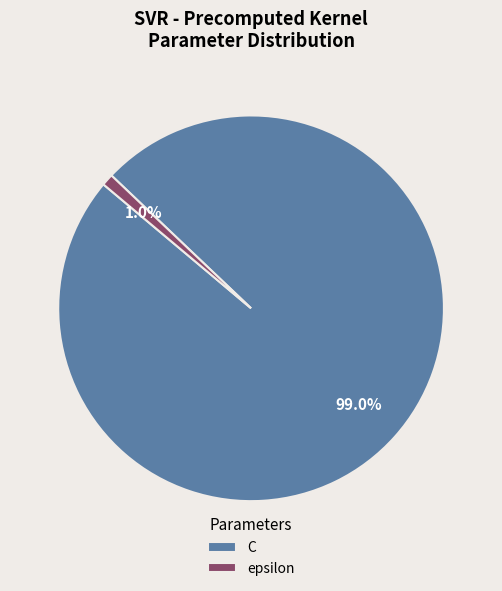

To the nearest percent, what is the combined percentage of epsilon and C?

100%